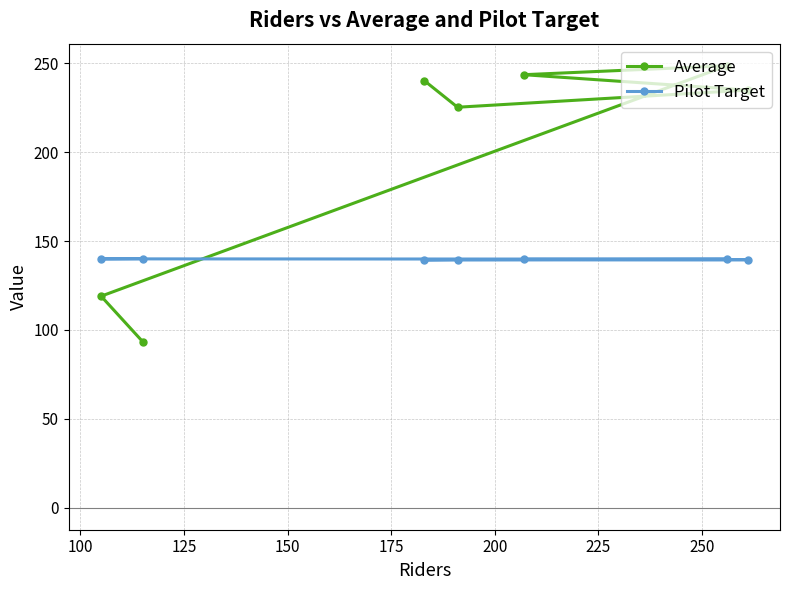

What is the difference between the maximum and minimum values in the Pilot Target series?

1.0